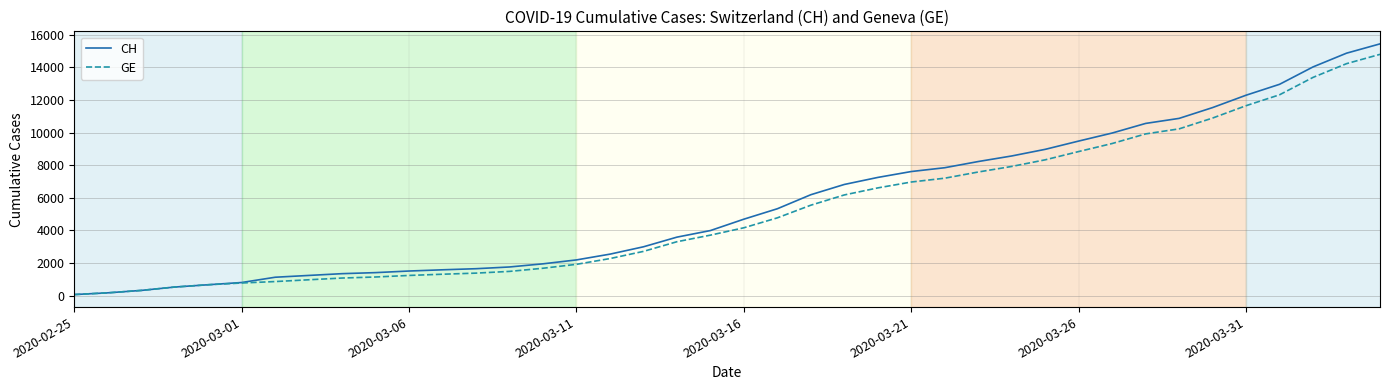

Which series has the widest spread of values?

CH